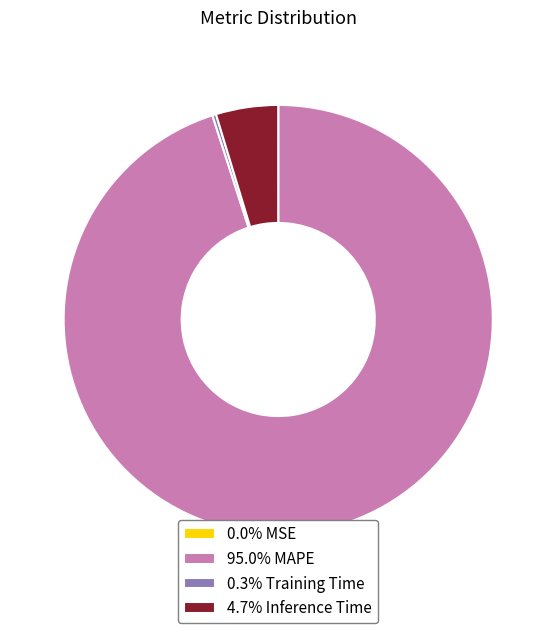

Is 4.7% Inference Time the majority of the pie?

No